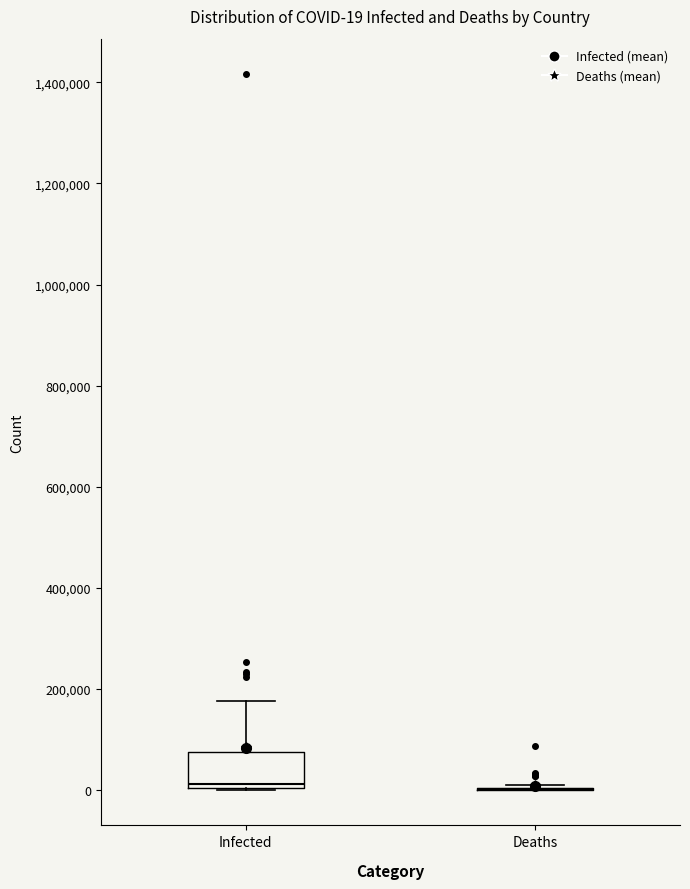

Comparing the boxes themselves (not the whiskers), which one is the tallest?

Infected